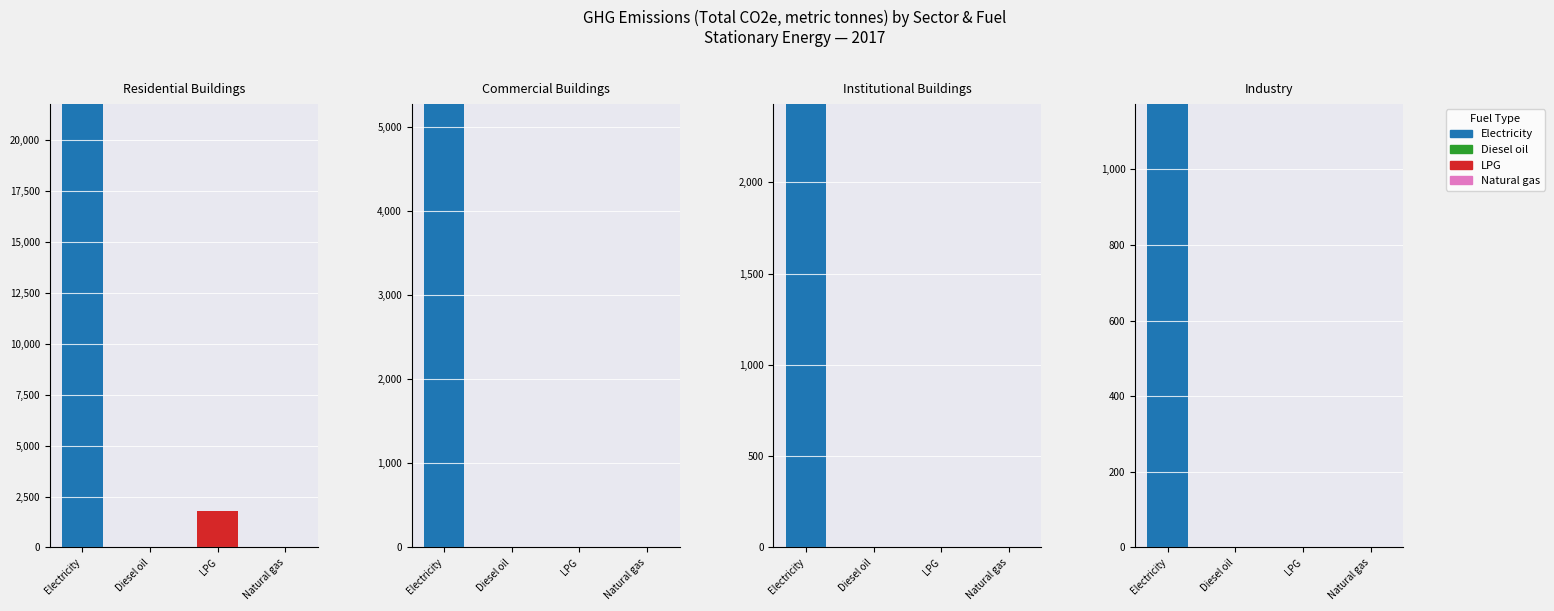

Are the bars horizontal?

No